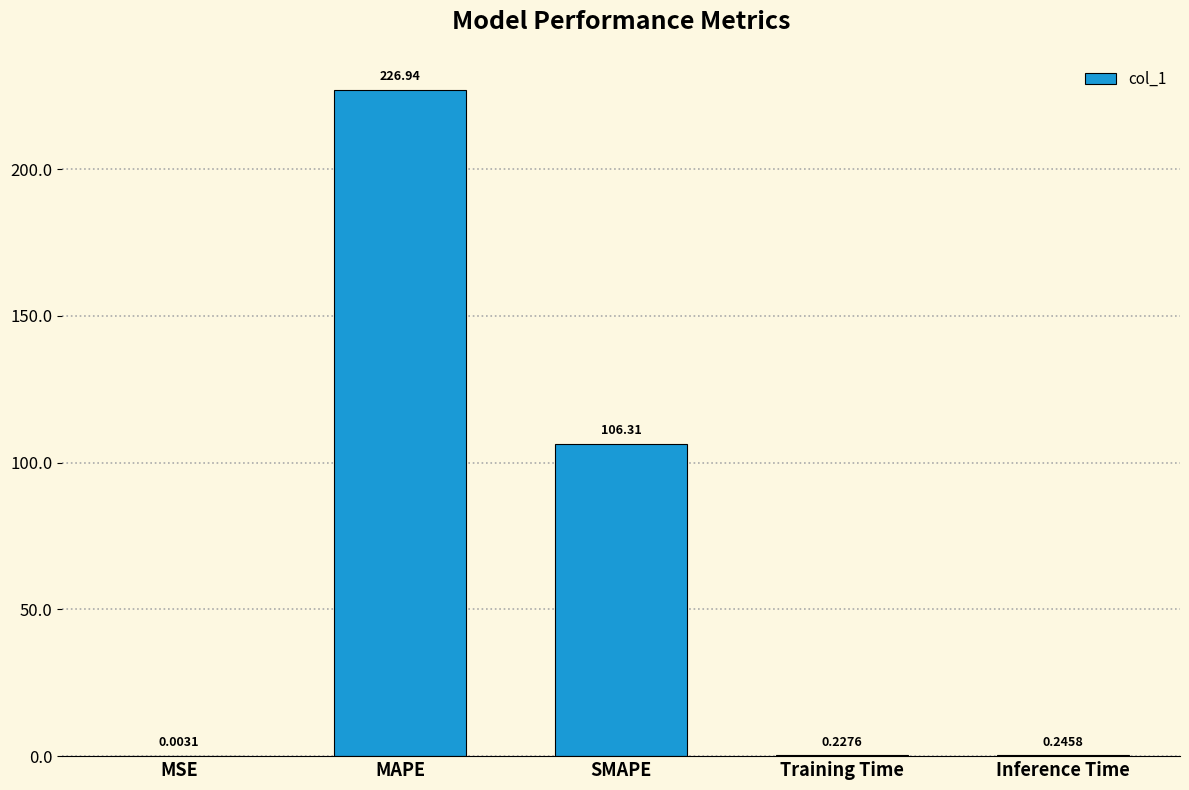

How many data points does each series have?

5